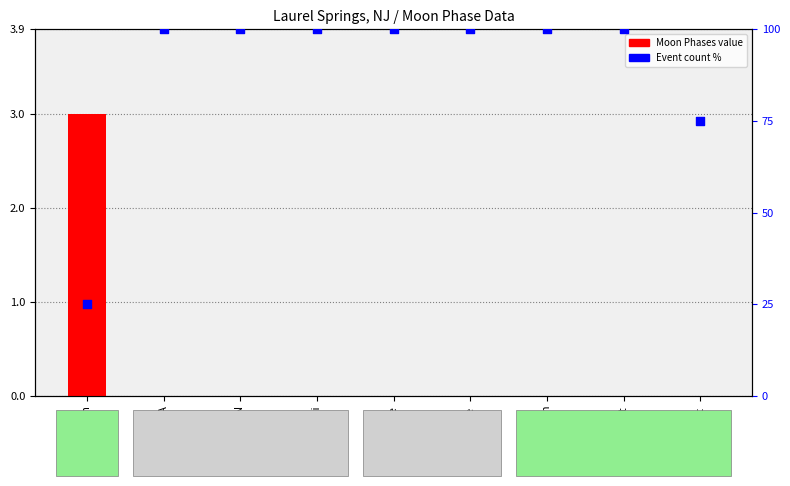

Which series contains the lowest Y value?

Moon Phases value